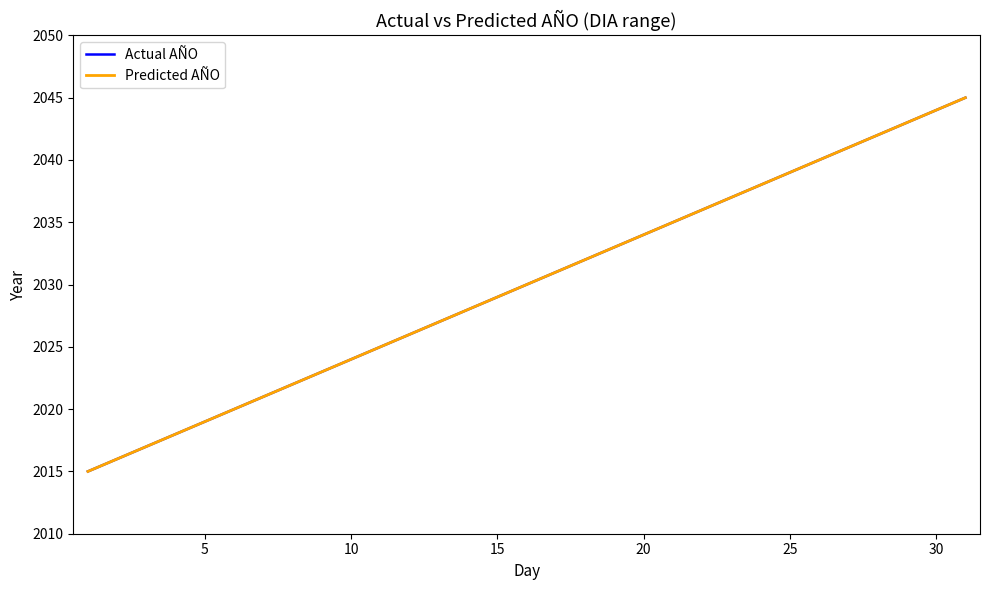

Does the chart have visible grid lines?

No